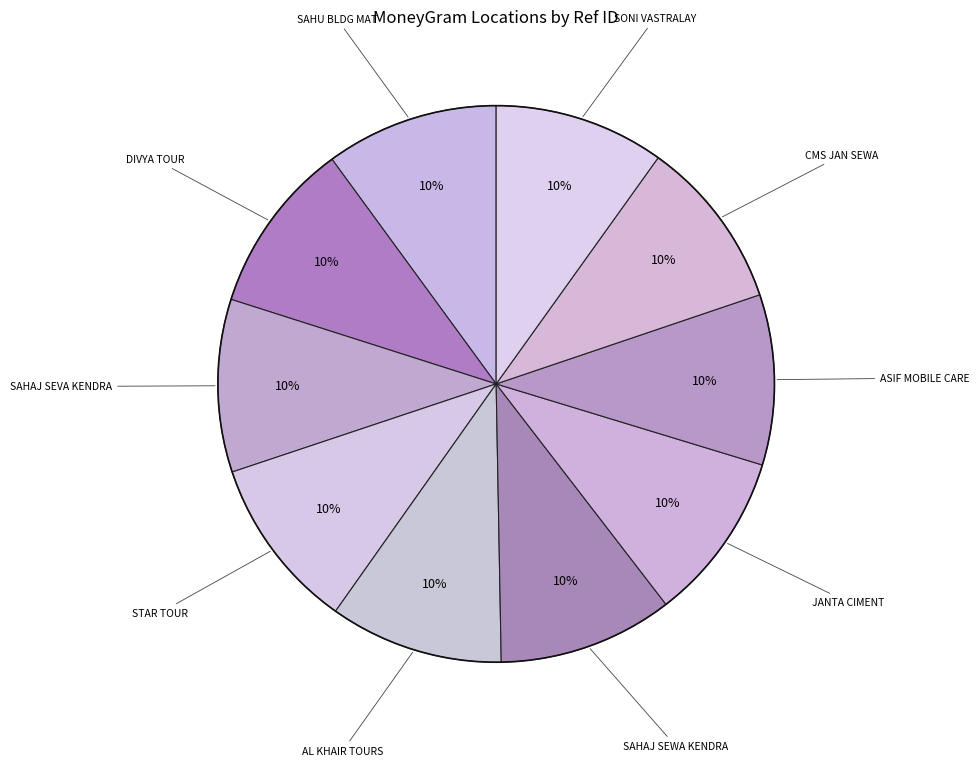

Count the number of slices in the pie.

10